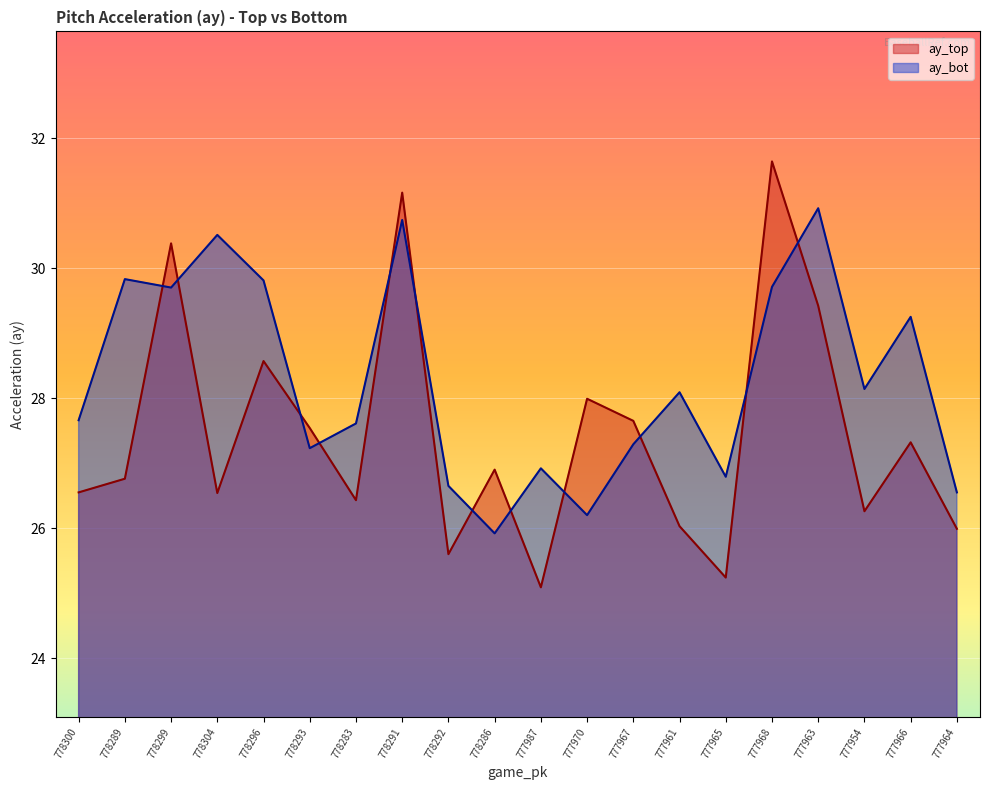

Which series has the largest total across all categories?

ay_bot